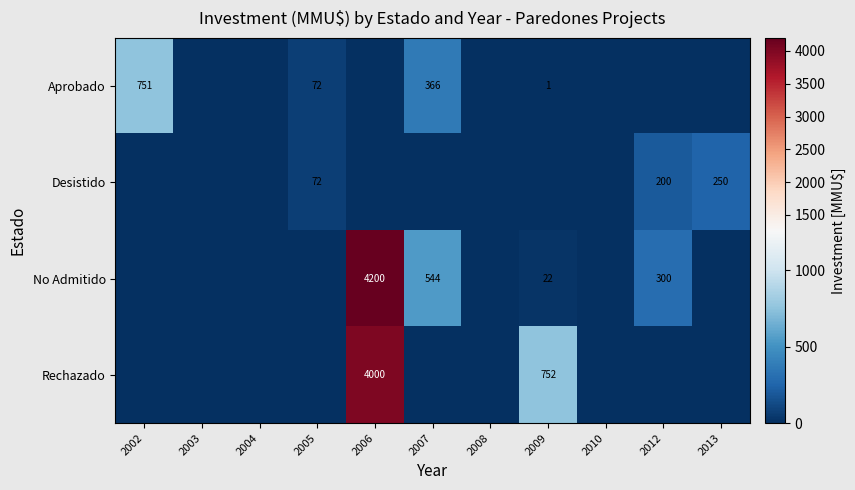

What is the difference between the No Admitido values at 2009 and 2012?

278